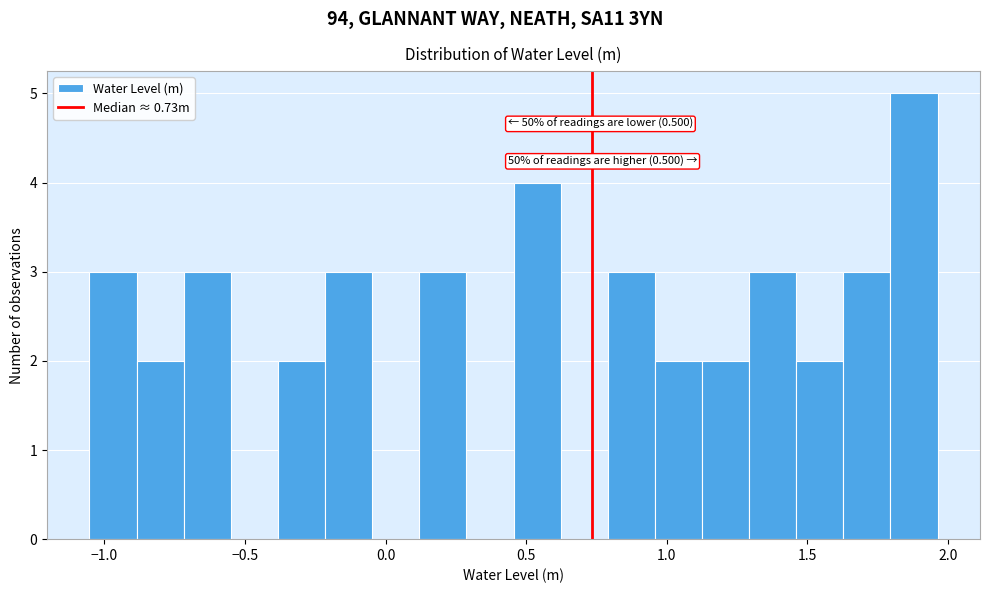

Read against the x-axis, roughly where is the centre of the tallest bar?

1.90